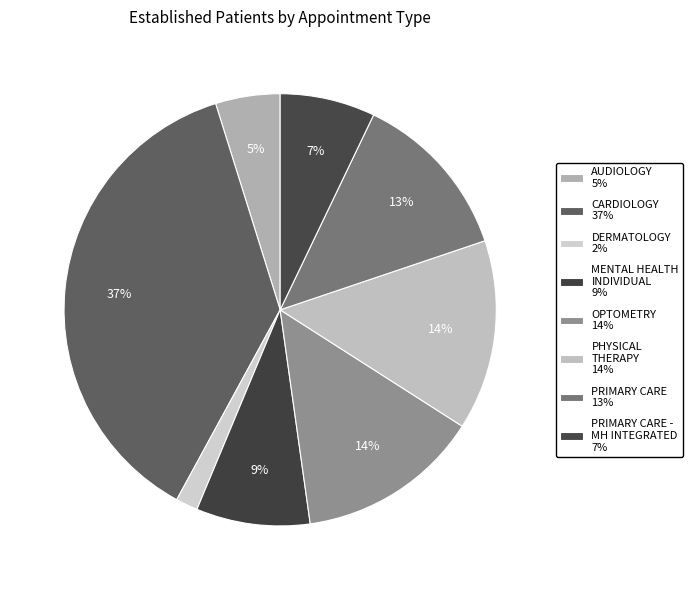

Count the number of slices in the pie.

8